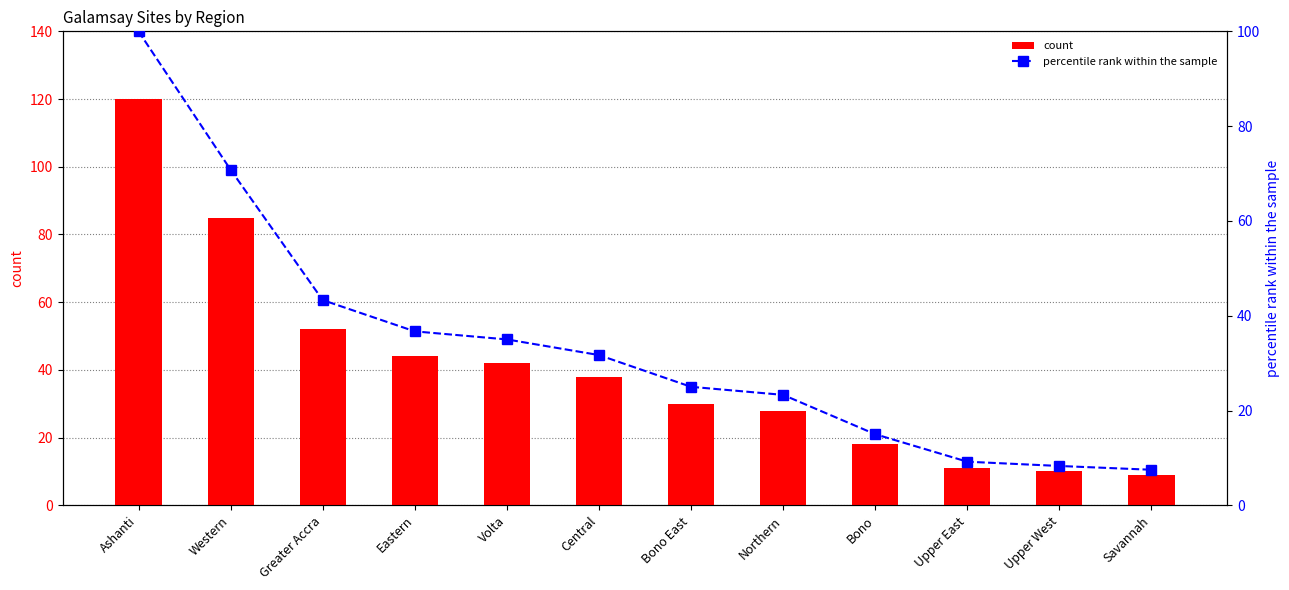

Reading right to left, what are all the values shown in this chart?

count: Savannah=9.0	Upper West=10.0	Upper East=11.0	Bono=18.0	Northern=28.0	Bono East=30.0	Central=38.0	Volta=42.0	Eastern=44.0	Greater Accra=52.0	Western=85.0	Ashanti=120.0
percentile rank within the sample: Savannah=7.5	Upper West=8.3	Upper East=9.2	Bono=15.0	Northern=23.3	Bono East=25.0	Central=31.7	Volta=35.0	Eastern=36.7	Greater Accra=43.3	Western=70.8	Ashanti=100.0